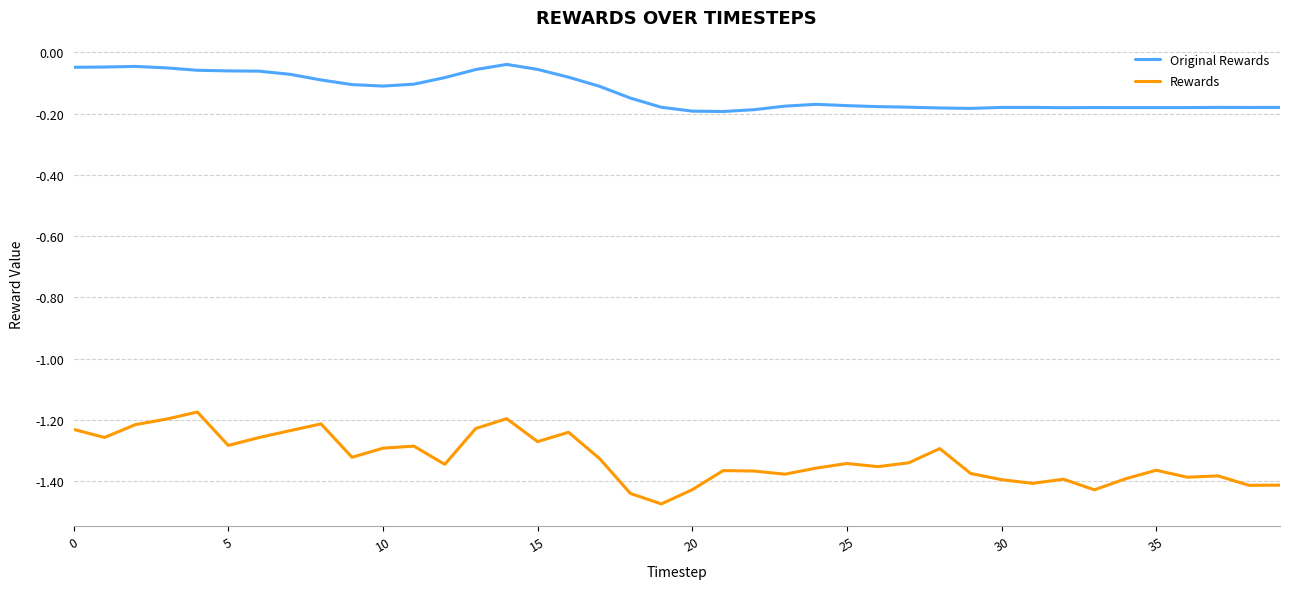

Which series has the largest range (max minus min)?

Rewards